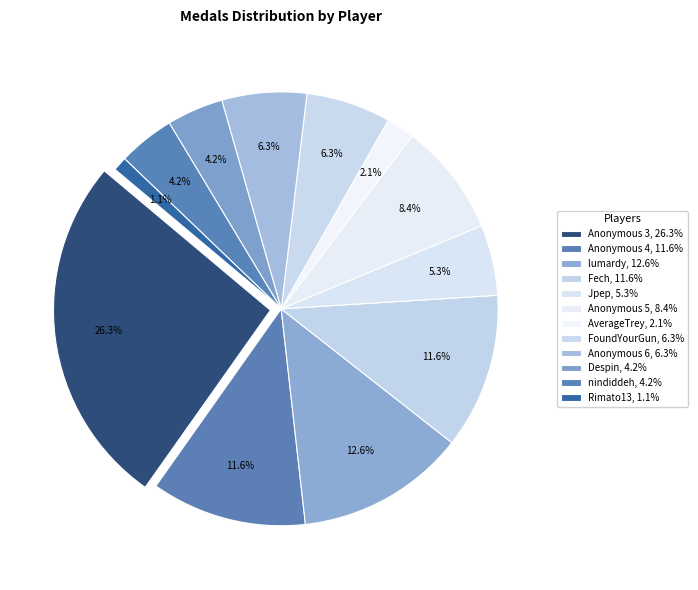

Which has a higher value, Jpep or FoundYourGun?

FoundYourGun